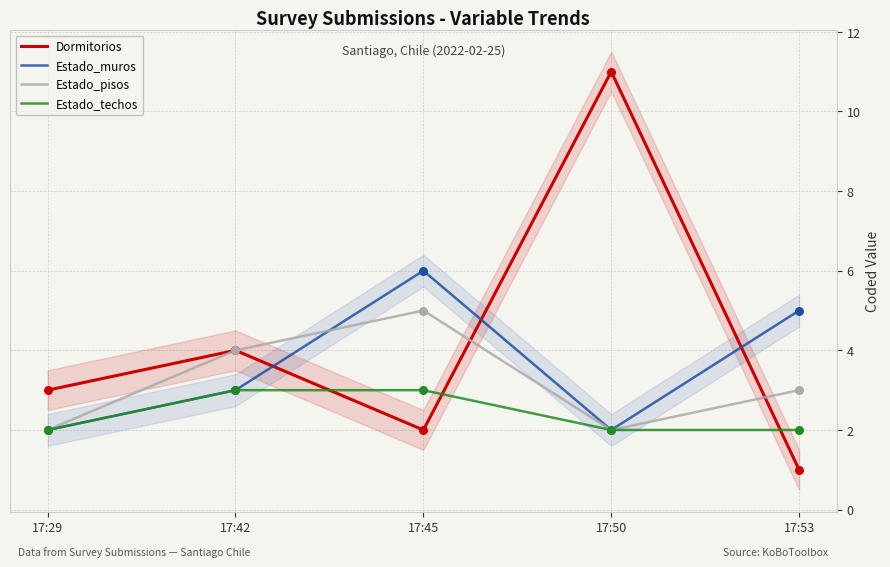

At how many categories does at least one series exceed 5?

2